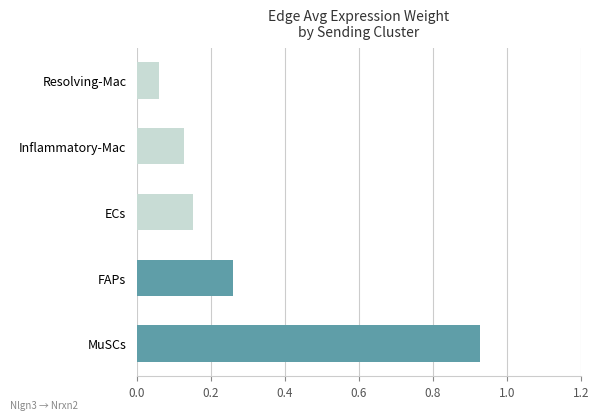

The chart shows a value of 0.1 at ECs. True or false?

False